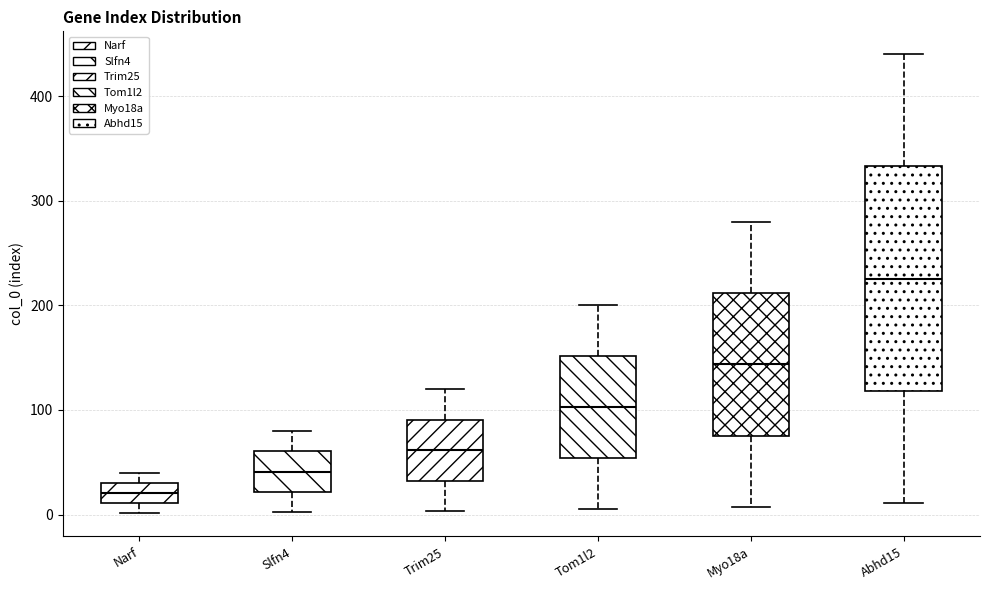

Reading left to right, transcribe this box plot: for each box, give where its median line is, the range the box spans, and where its two whiskers end, as read against the y-axis. The values are not printed on the chart, so give them approximately, as read against the axis.

Narf: median 20, box 10 to 30, whiskers 0 to 40
Slfn4: median 40, box 20 to 60, whiskers 0 to 80
Trim25: median 60, box 30 to 90, whiskers 0 to 120
Tom1l2: median 100, box 50 to 150, whiskers 10 to 200
Myo18a: median 140, box 80 to 210, whiskers 10 to 280
Abhd15: median 230, box 120 to 330, whiskers 10 to 440